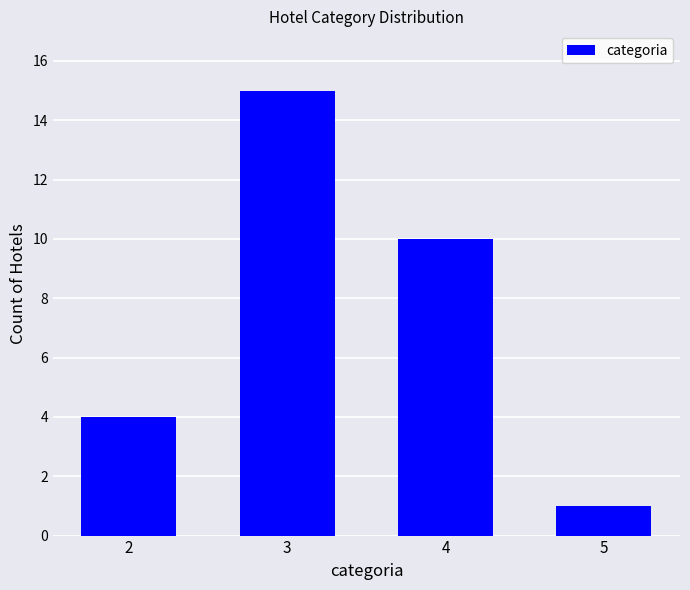

What is the ratio of the value at 2 to the value at 5?

4.0